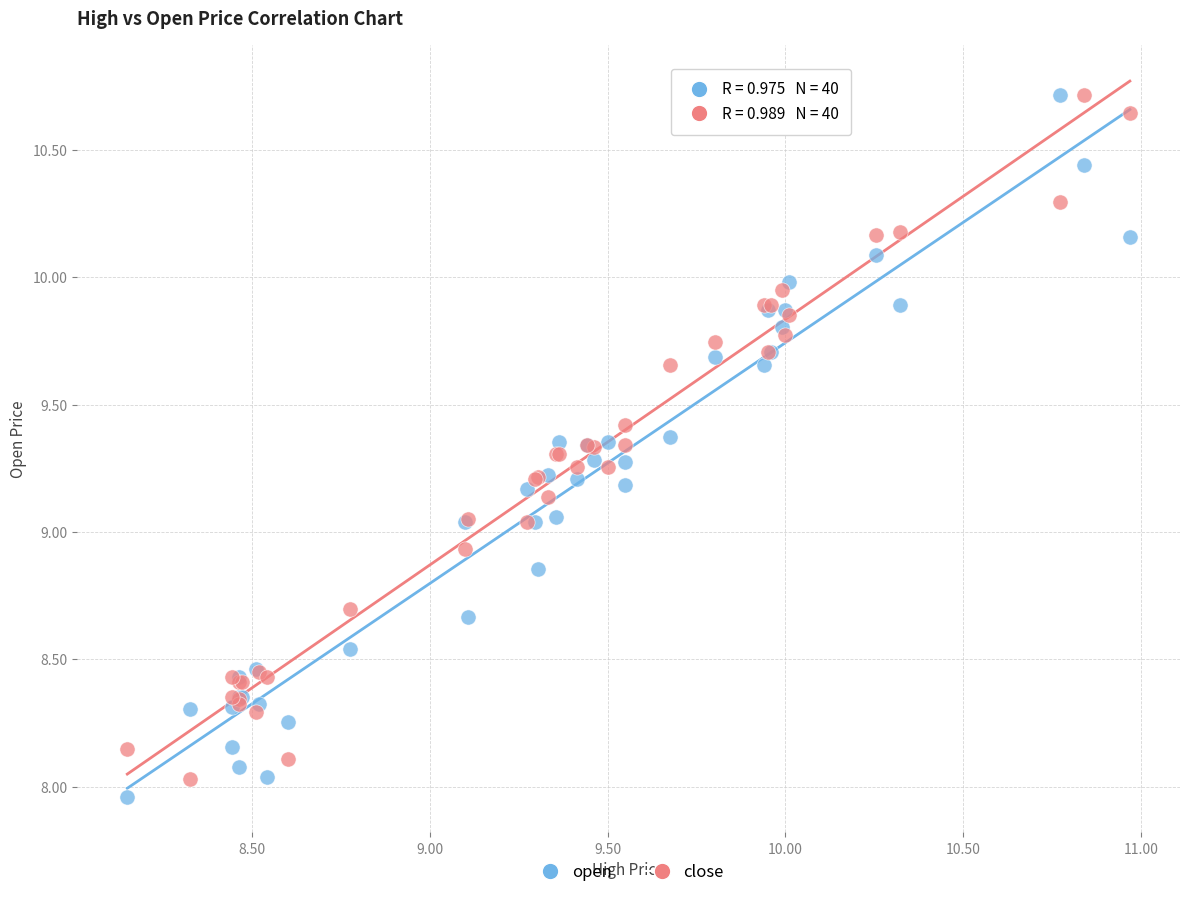

Which series has the largest Y range (max minus min)?

open